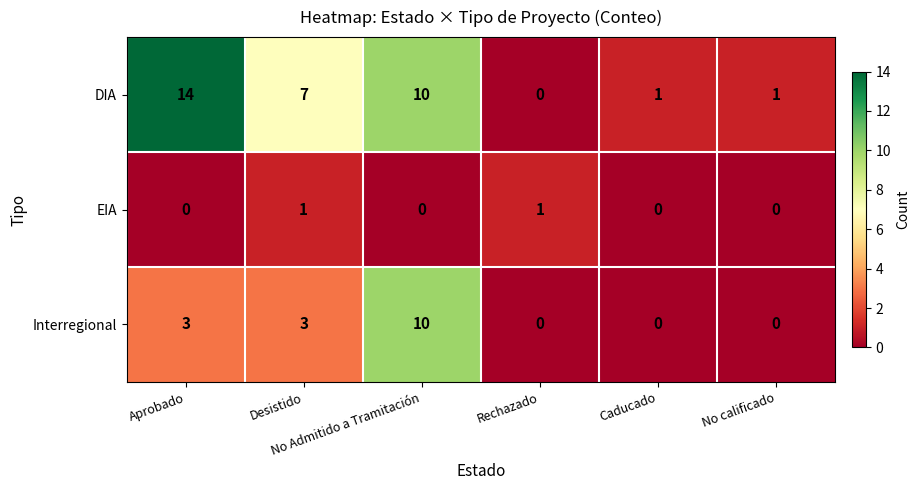

At how many categories does at least one series exceed 11?

1